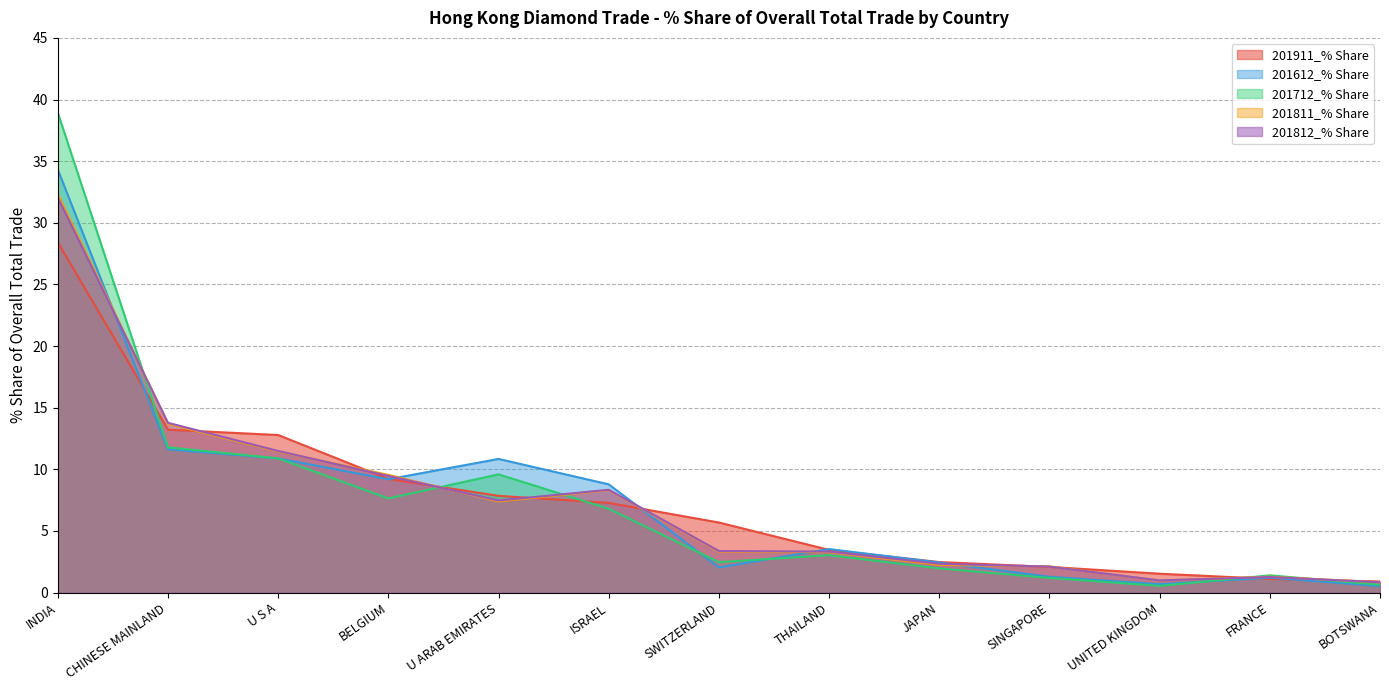

Where do 201811_% Share and 201812_% Share first cross each other?

INDIA and CHINESE MAINLAND